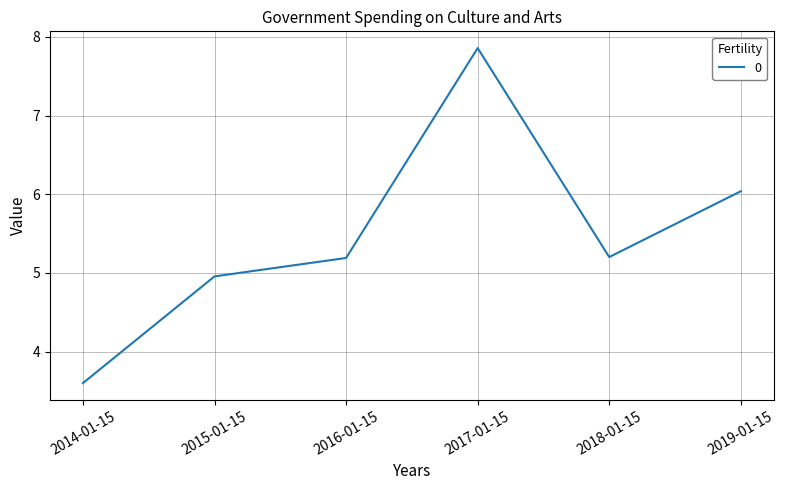

What is the sum of the values at 2014-01-15 and 2015-01-15?

8.6